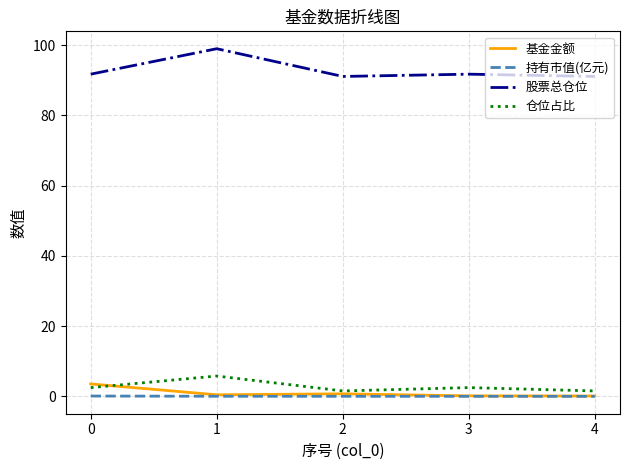

What is the maximum value for 仓位占比?

5.8